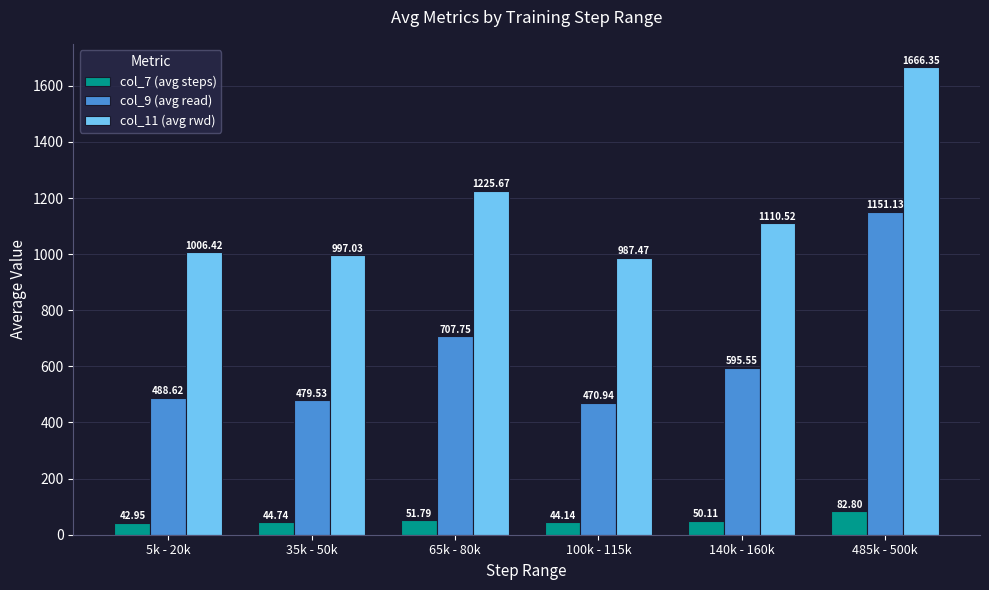

Is it true that col_11 (avg rwd) equals 1849.6 at 140k - 160k?

False